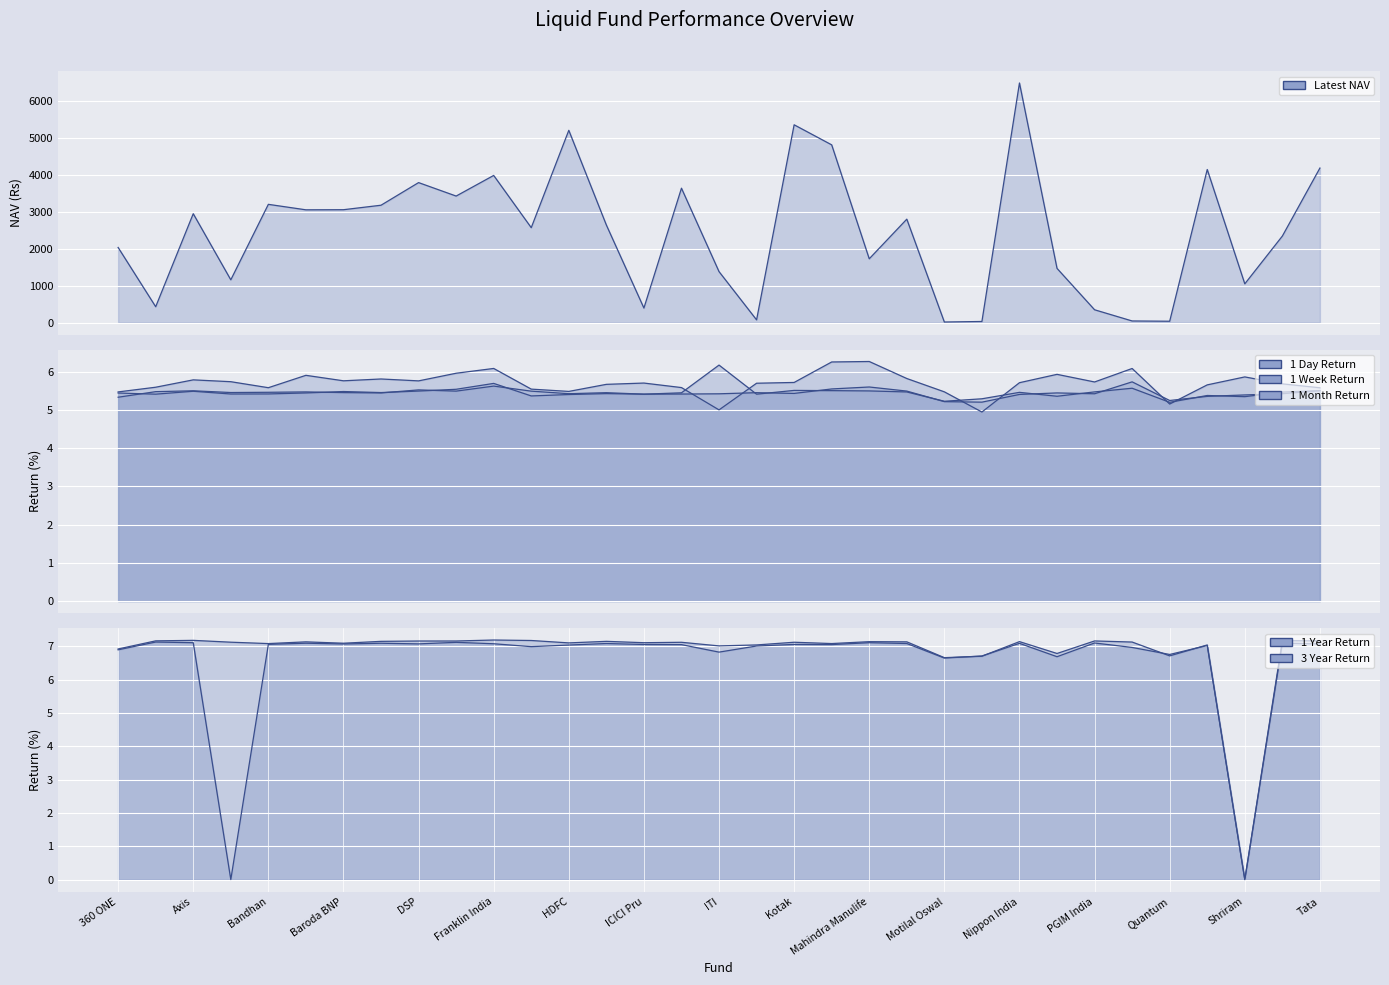

What is the difference between the maximum and minimum values in the 1 Day Return series?

1.3